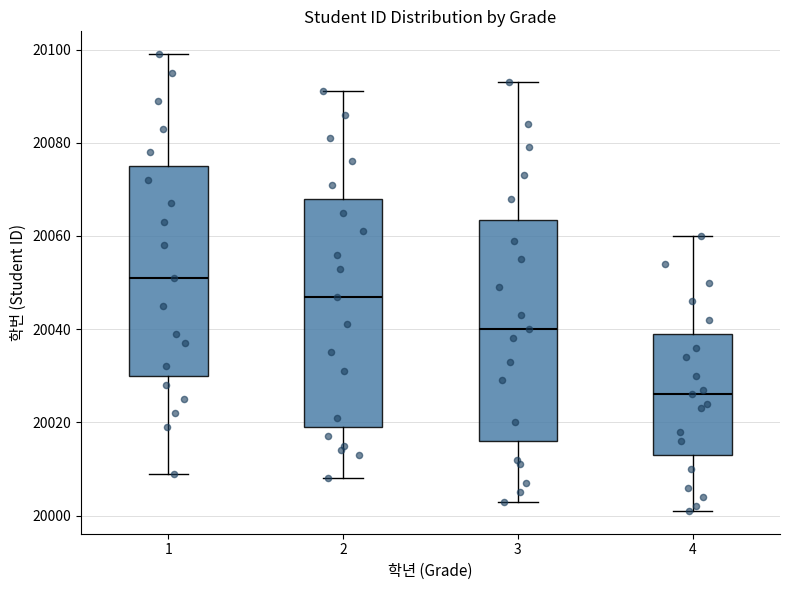

Which box has the lowest median line?

4